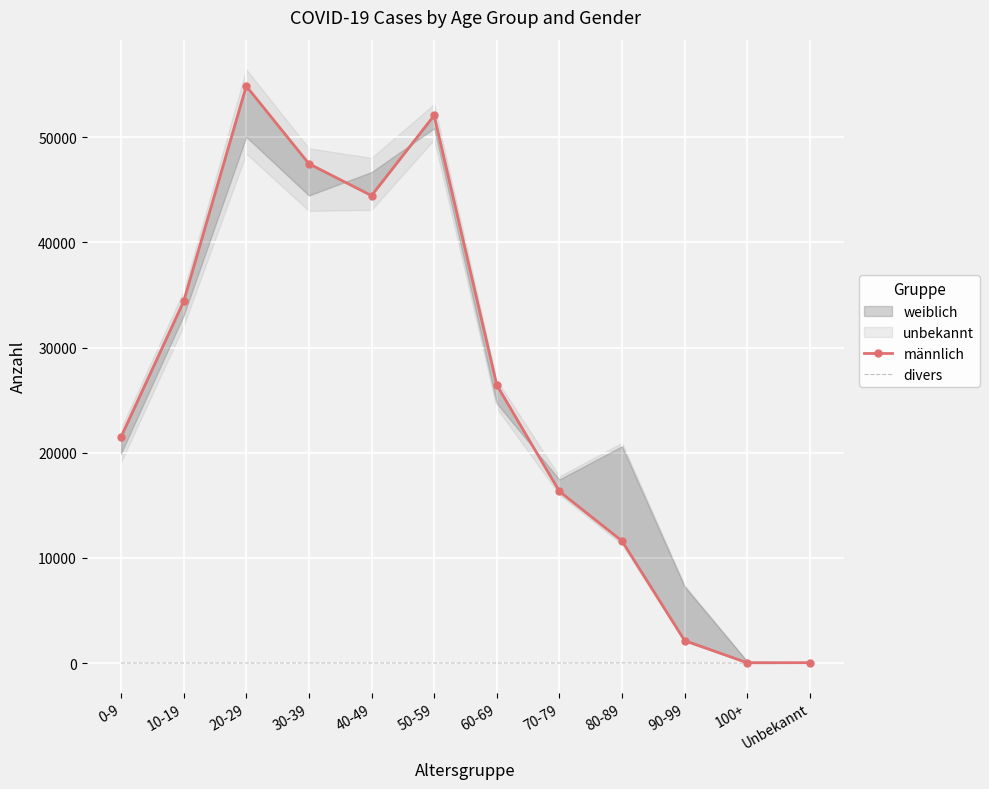

Which series has the largest total across all categories?

männlich